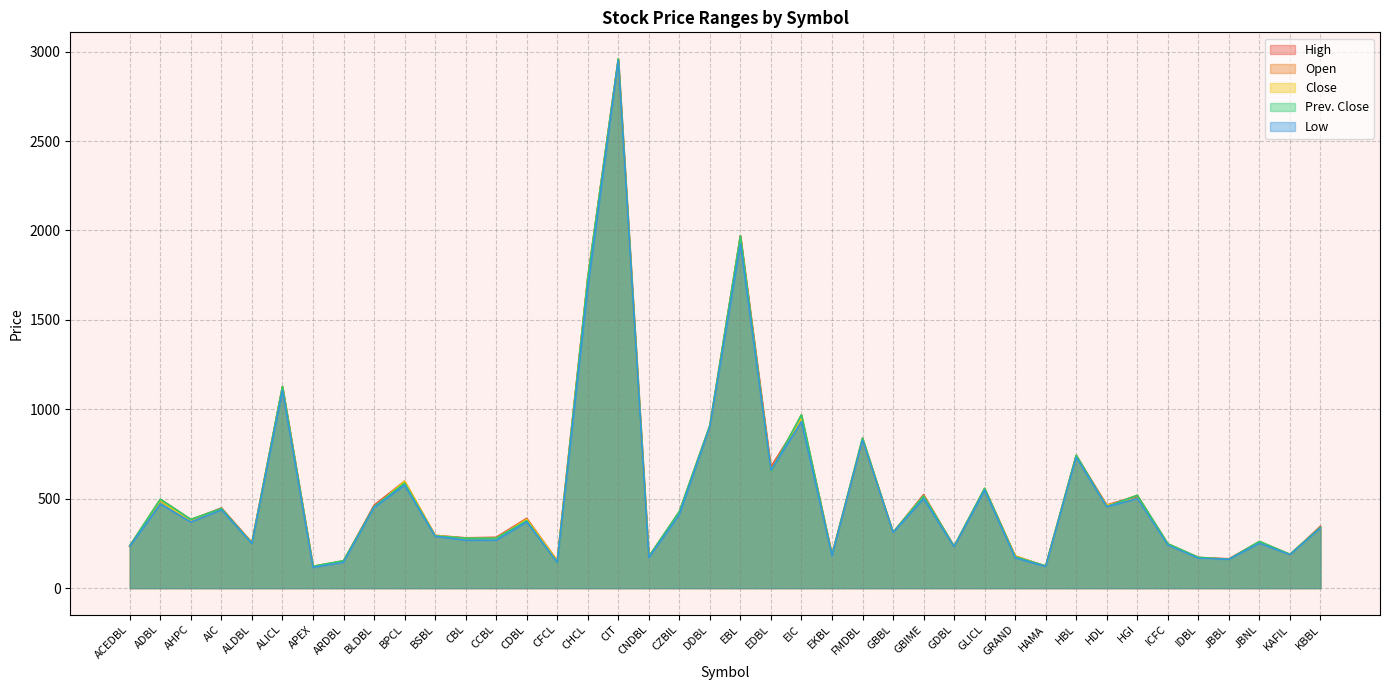

Which series has the largest total across all categories?

High